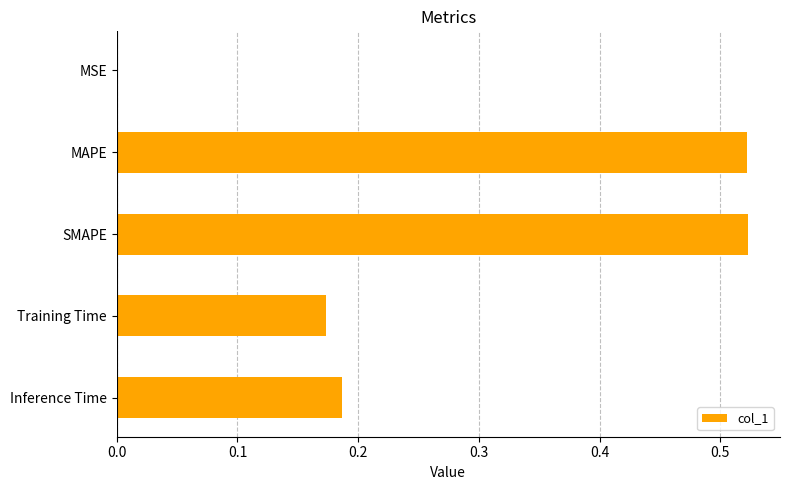

The chart shows a value of 0.9 at SMAPE. True or false?

False